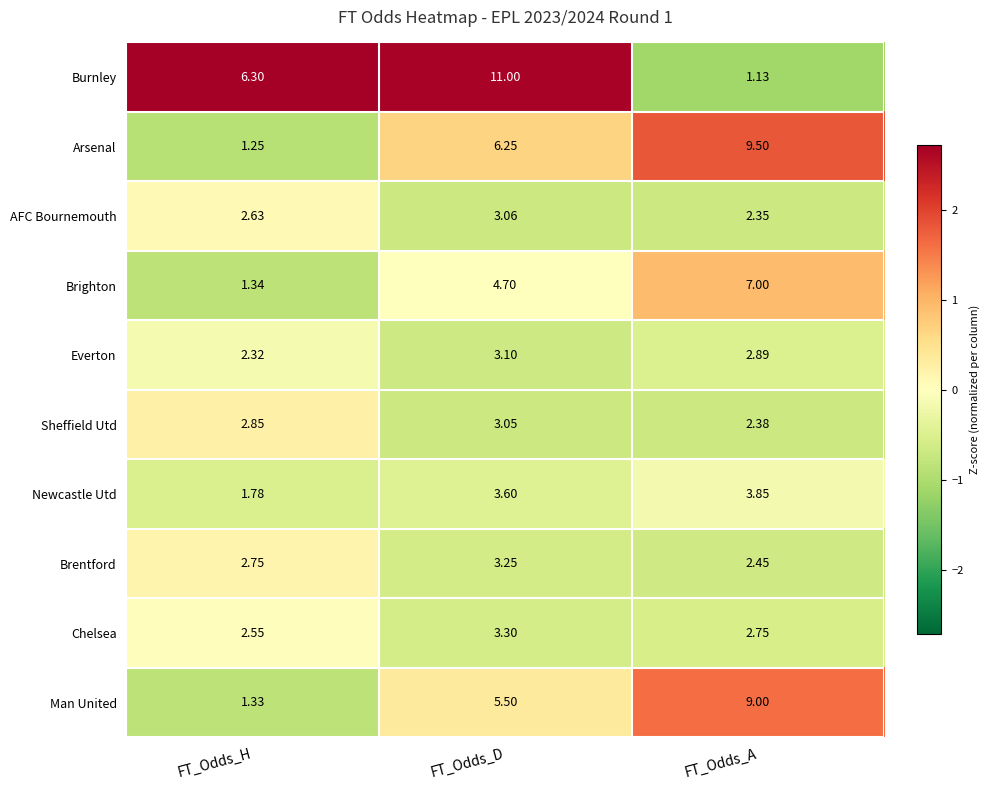

List the series in order of their peak value, lowest first.

Sheffield Utd, AFC Bournemouth, Everton, Brentford, Chelsea, Newcastle Utd, Brighton, Man United, Arsenal, Burnley